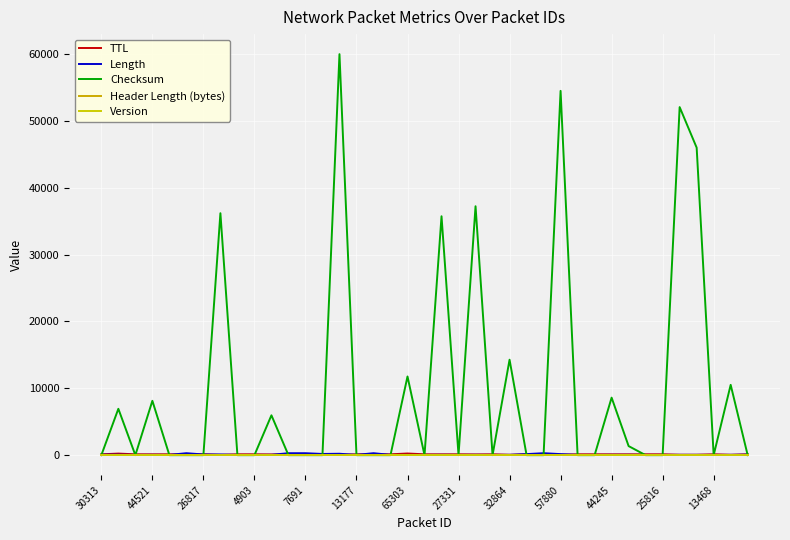

What is the lowest value of the Header Length (bytes) series?

20